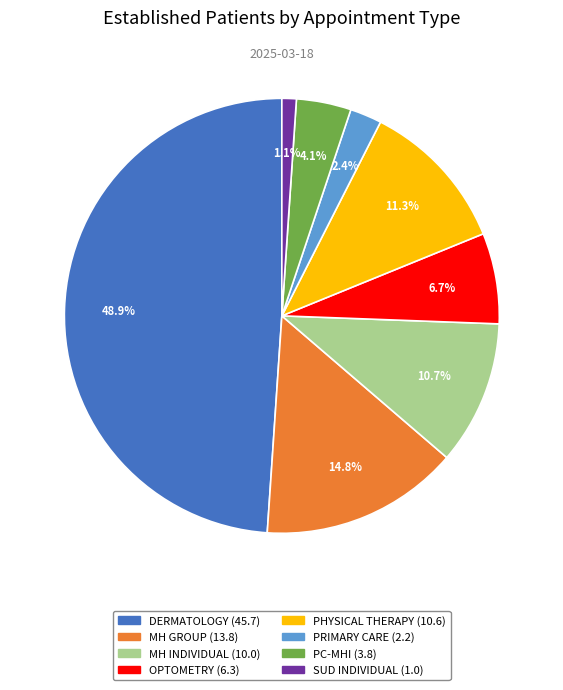

Does any single category account for the majority?

No